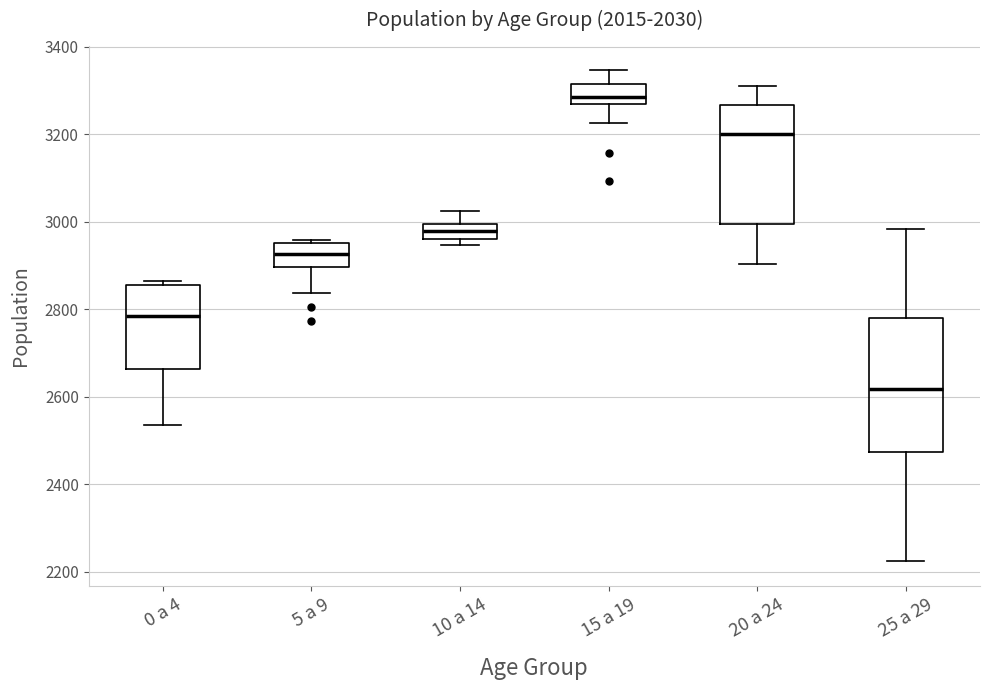

Reading left to right, read every box against the y-axis: the position of its median line, the range the box covers, and the ends of its whiskers. The values are not printed on the chart, so give them approximately, as read against the axis.

0 a 4: median 2780, box 2660 to 2860, whiskers 2540 to 2860 (just above the box's upper edge)
5 a 9: median 2920, box 2900 to 2960, whiskers 2840 to 2960
10 a 14: median 2980, box 2960 to 3000, whiskers 2940 to 3020
15 a 19: median 3280, box 3260 to 3320, whiskers 3220 to 3340
20 a 24: median 3200, box 3000 to 3260, whiskers 2900 to 3300
25 a 29: median 2620, box 2480 to 2780, whiskers 2220 to 2980